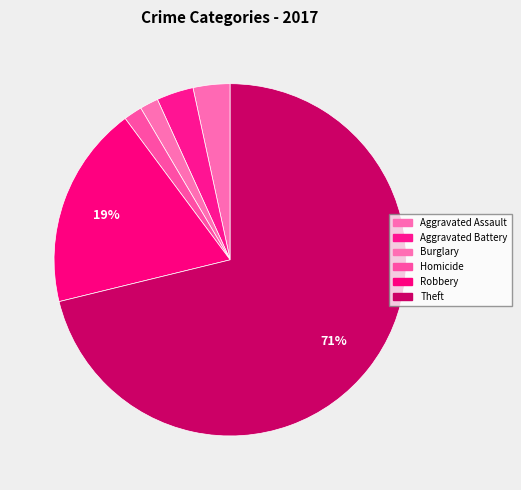

How many segments does this pie chart have?

6